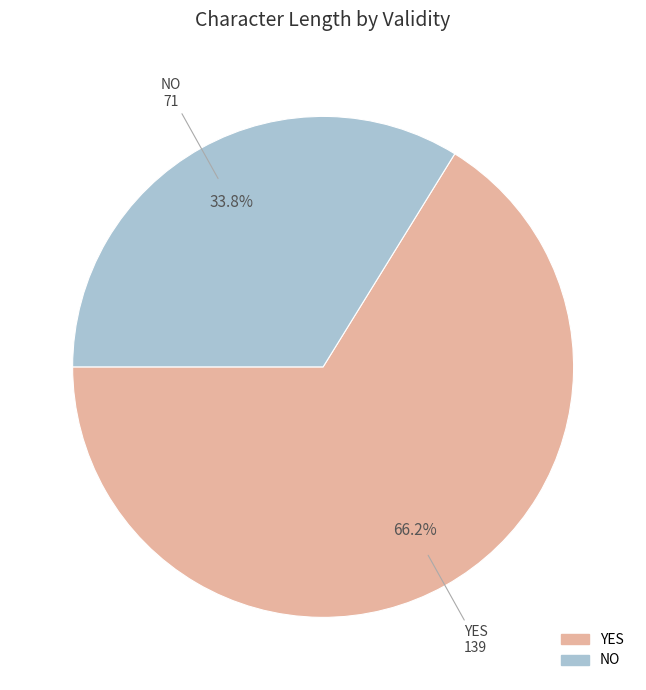

Count the number of slices in the pie.

2